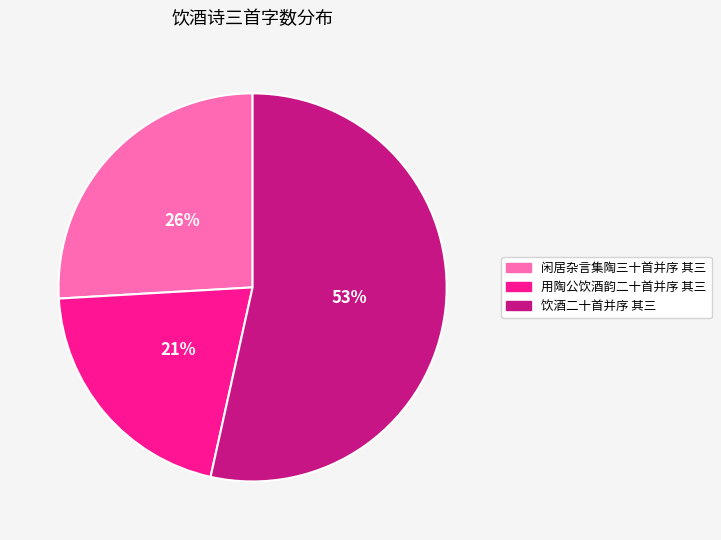

Is it true that 饮酒二十首并序 其三 is 53% of the pie?

True